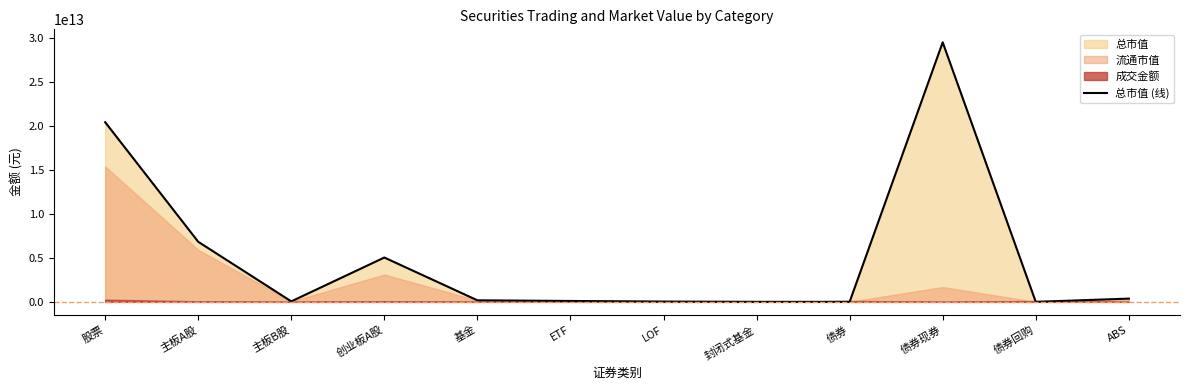

Where is the data nearest to the value 14780960599935?

股票